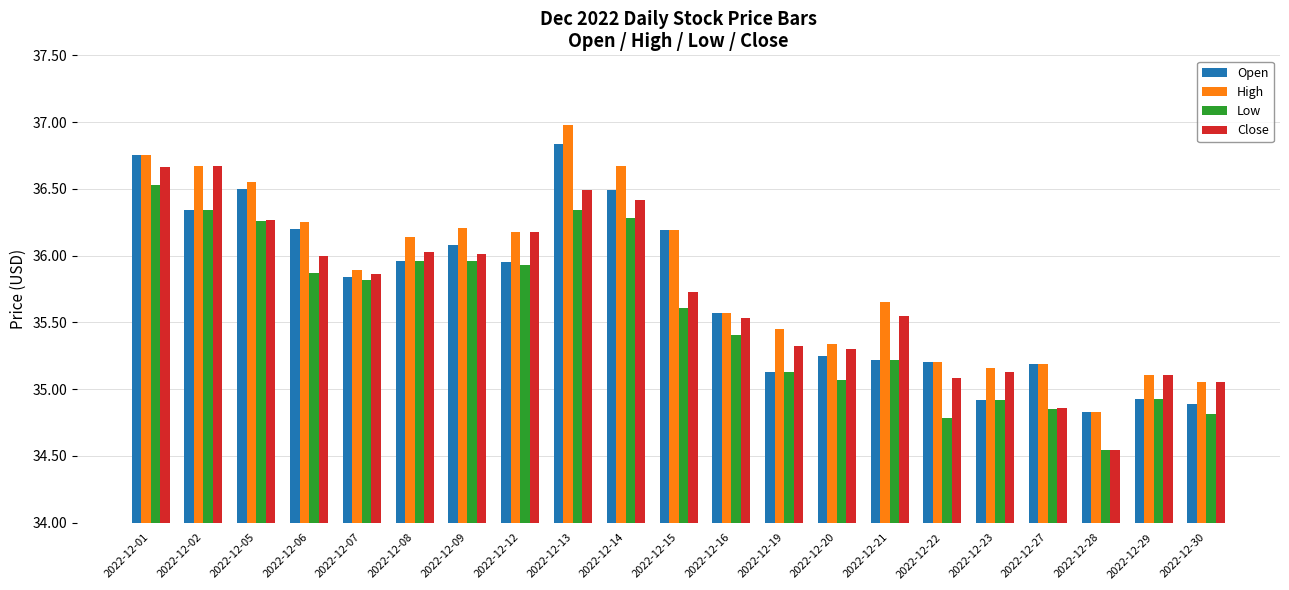

Between 2022-12-15 and 2022-12-21, which series saw the biggest shift?

Open